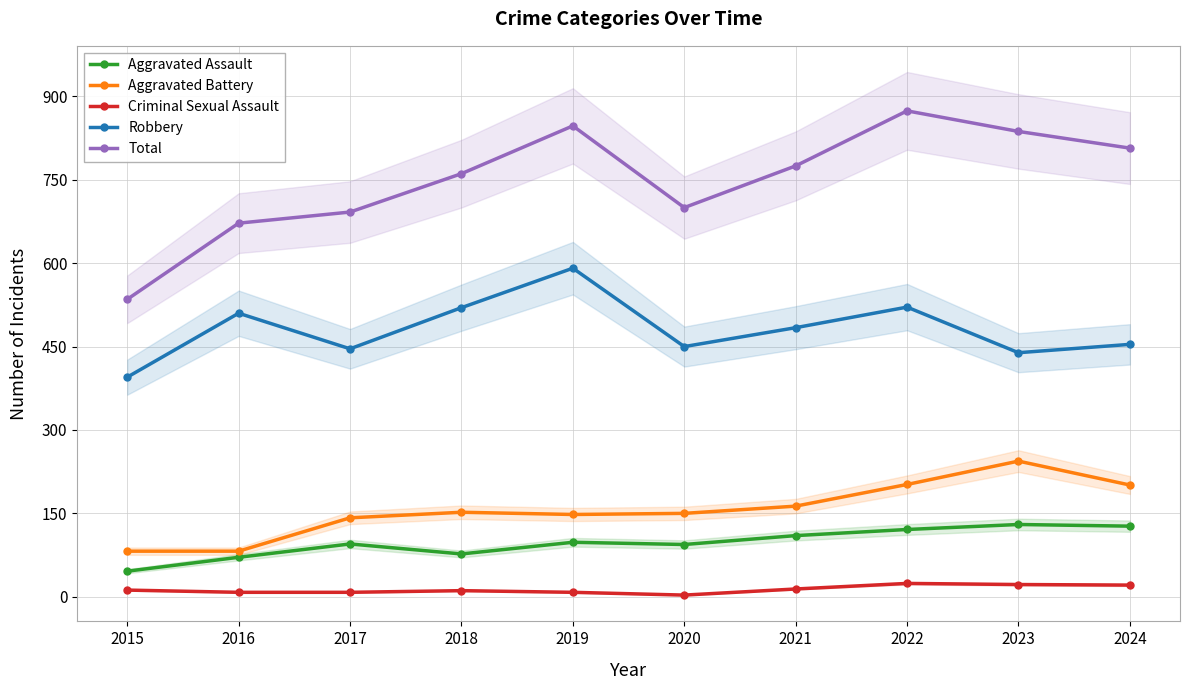

How many data points in Aggravated Battery are less than 152?

5